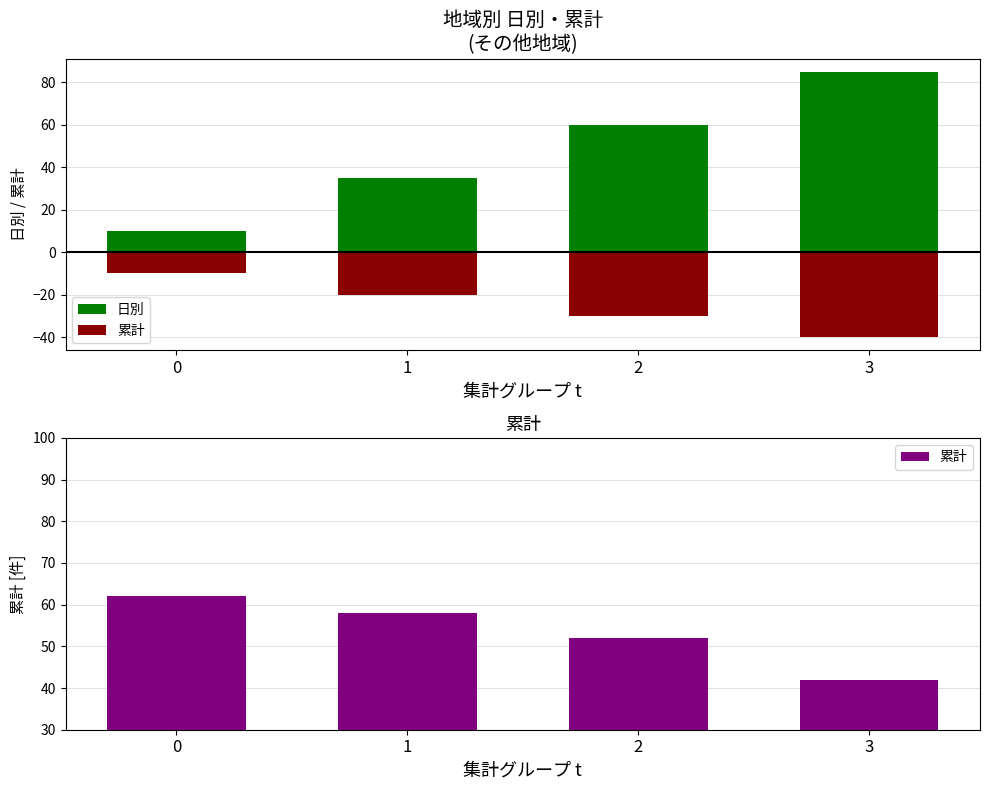

The value of 日別 at 3 is 85. True or false?

True